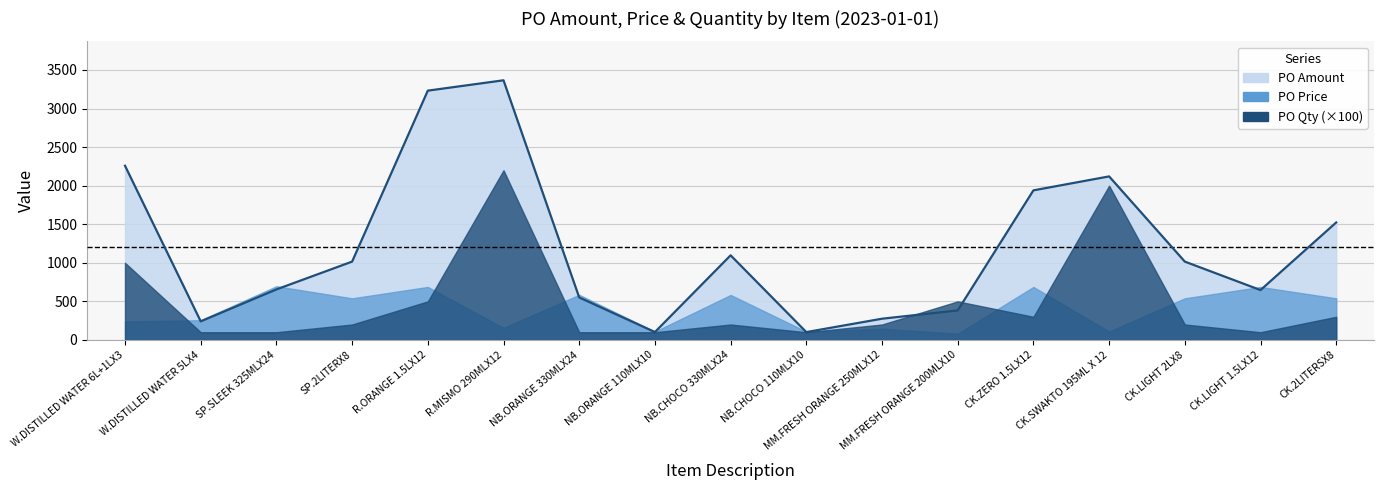

What are all the series names shown in the legend?

PO Amount, PO Price, PO Qty